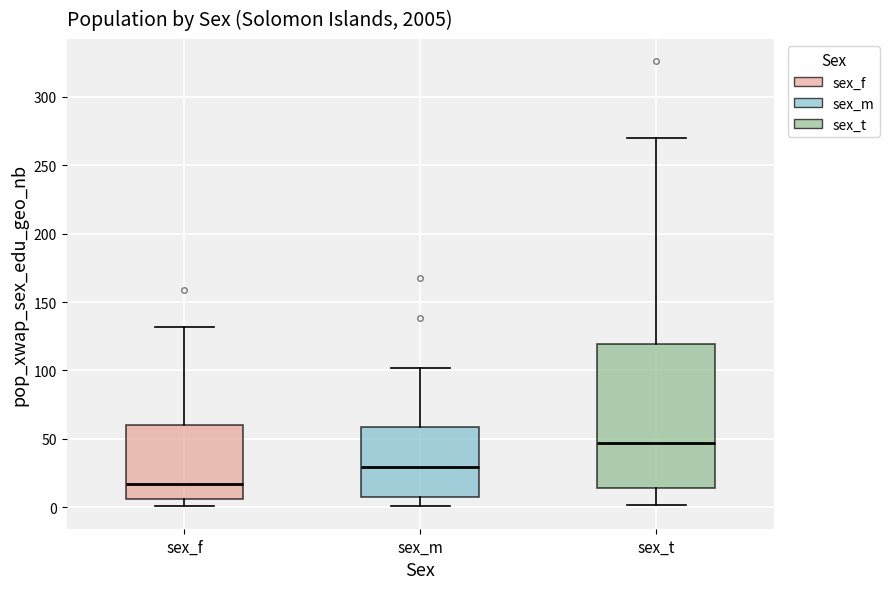

Reading left to right, read every box against the y-axis: the position of its median line, the range the box covers, and the ends of its whiskers. The values are not printed on the chart, so give them approximately, as read against the axis.

sex_f: median 15, box 5 to 60, whiskers 0 to 130
sex_m: median 30, box 10 to 60, whiskers 0 to 100
sex_t: median 45, box 15 to 120, whiskers 0 to 270